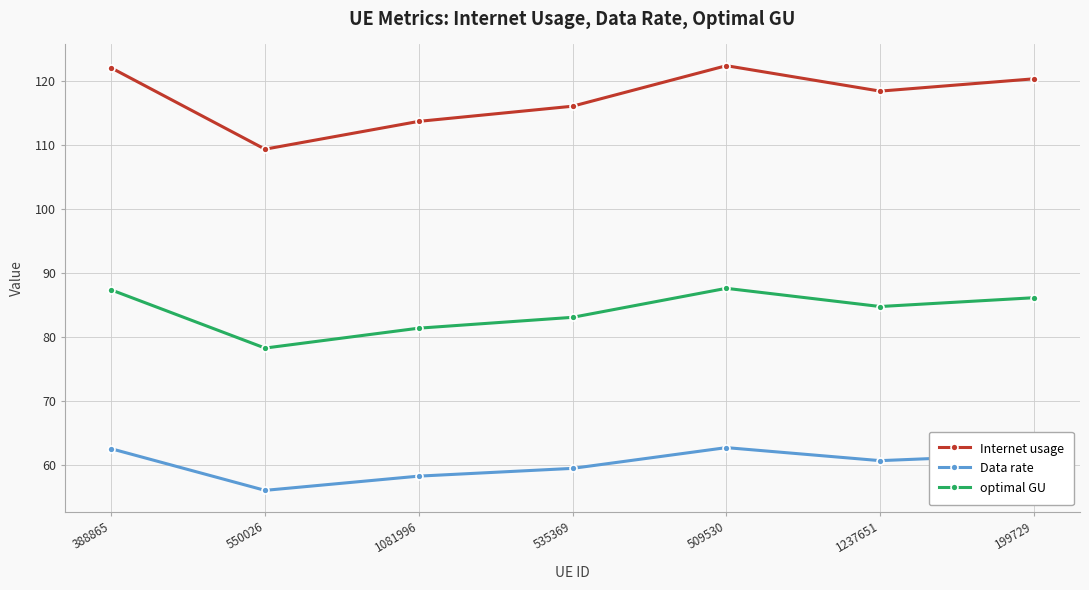

Does the chart have visible grid lines?

Yes